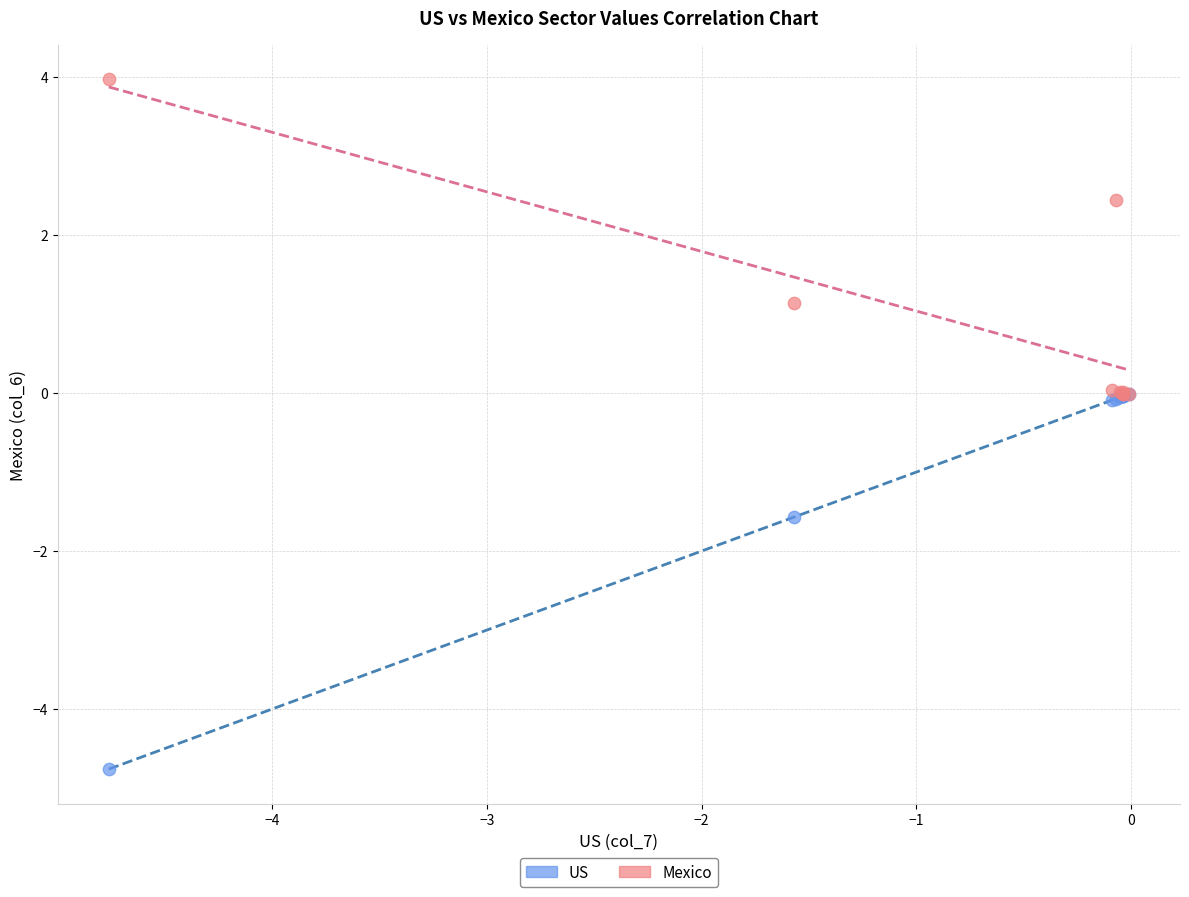

In the Mexico series, what Y value is closest to 1?

1.1